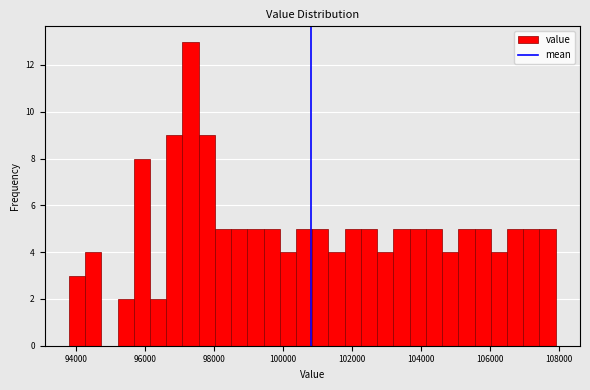

Read against the x-axis, roughly where is the centre of the tallest bar?

97400